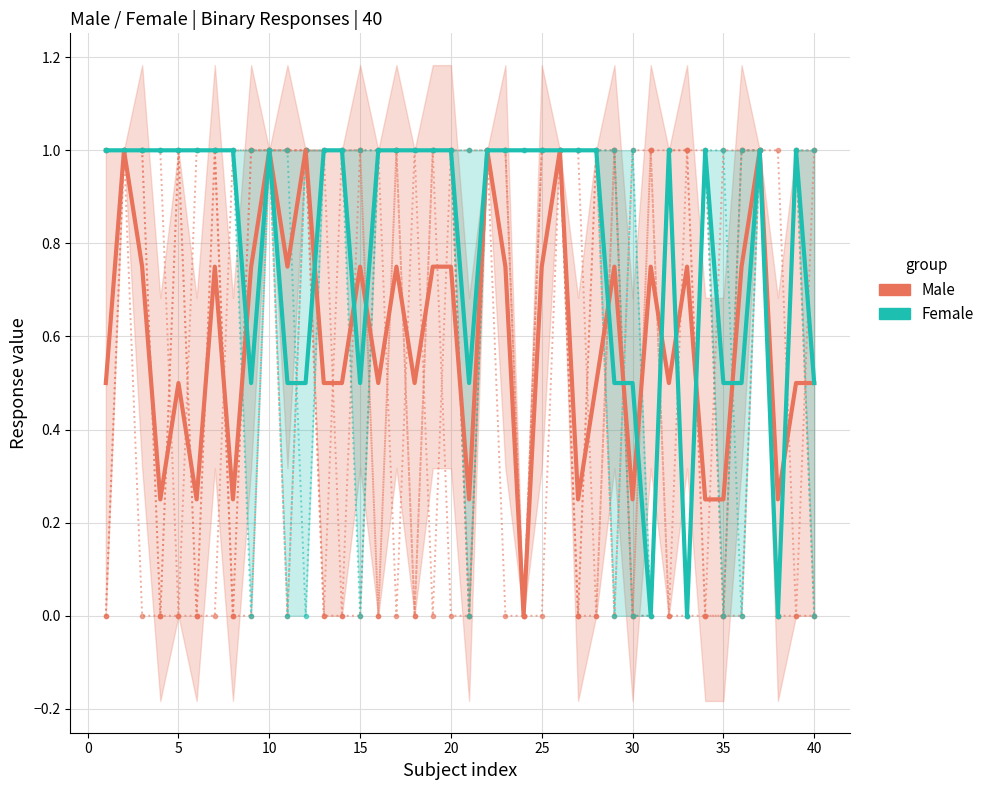

How many times do Male mean and Male cross each other?

12